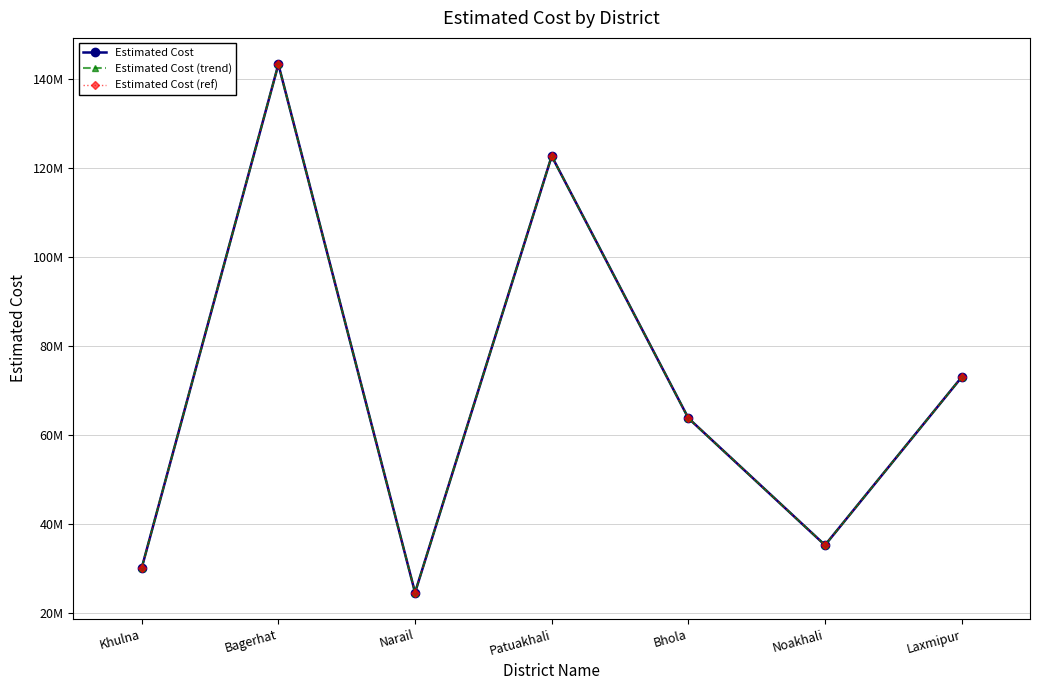

Is this an area chart (filled region under the line)?

No